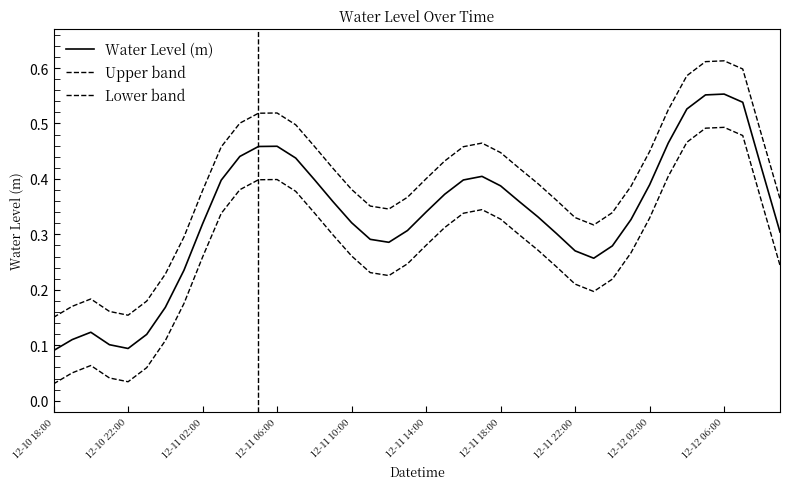

Rank the series by their maximum value, from highest to lowest.

Upper band, Water Level (m), Lower band